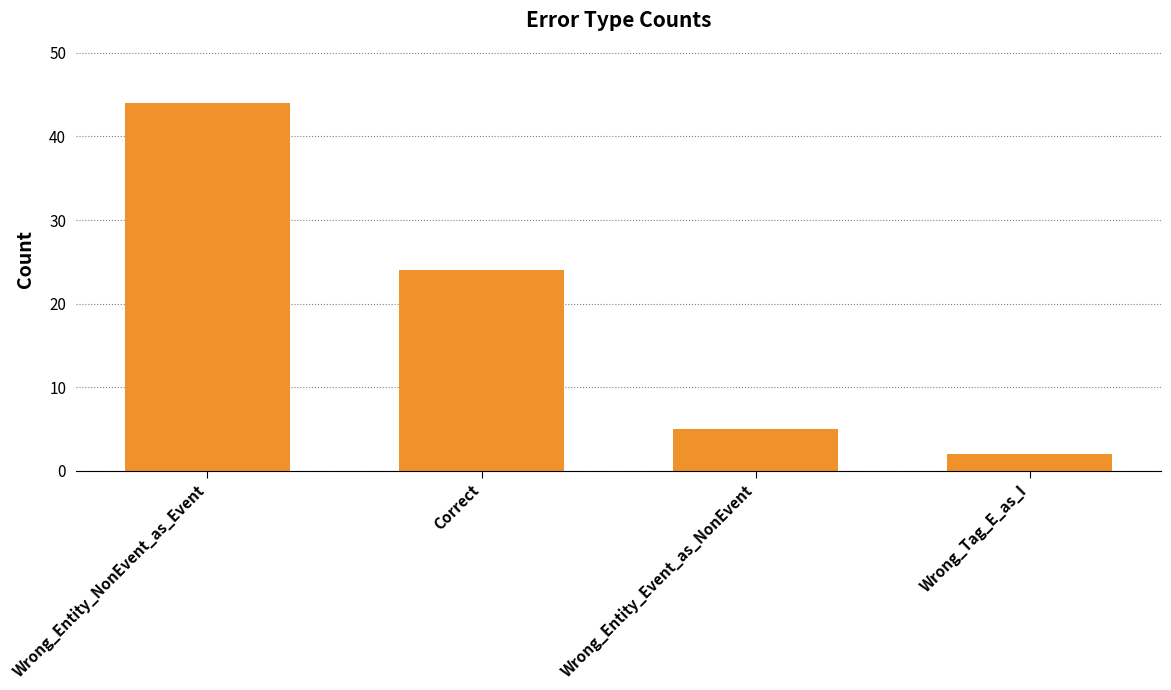

At which label is the value closest to 23?

Correct